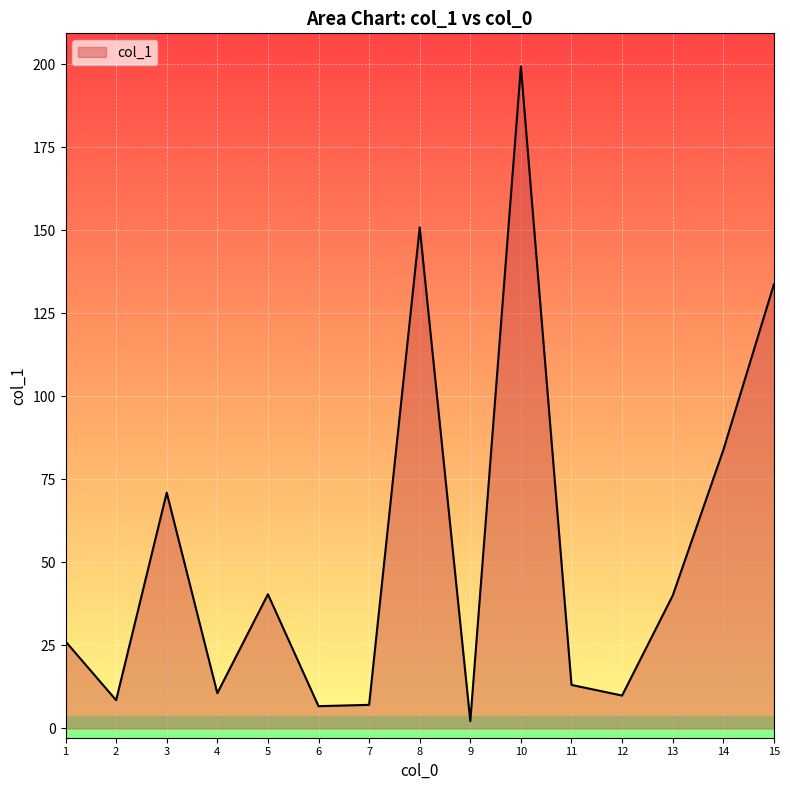

What is the maximum value shown in the chart?

199.3